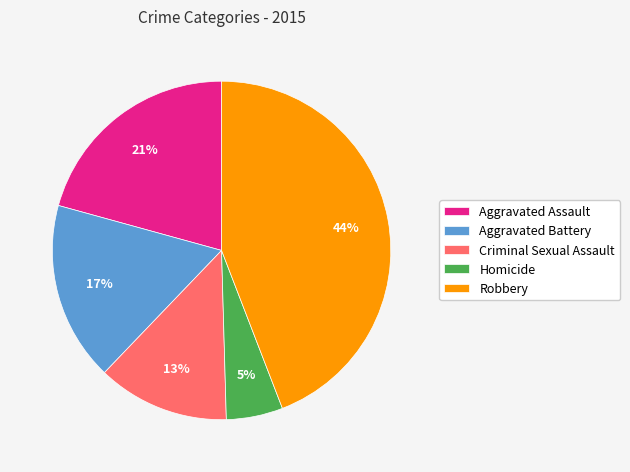

Does Aggravated Battery account for over 50% of the chart?

No